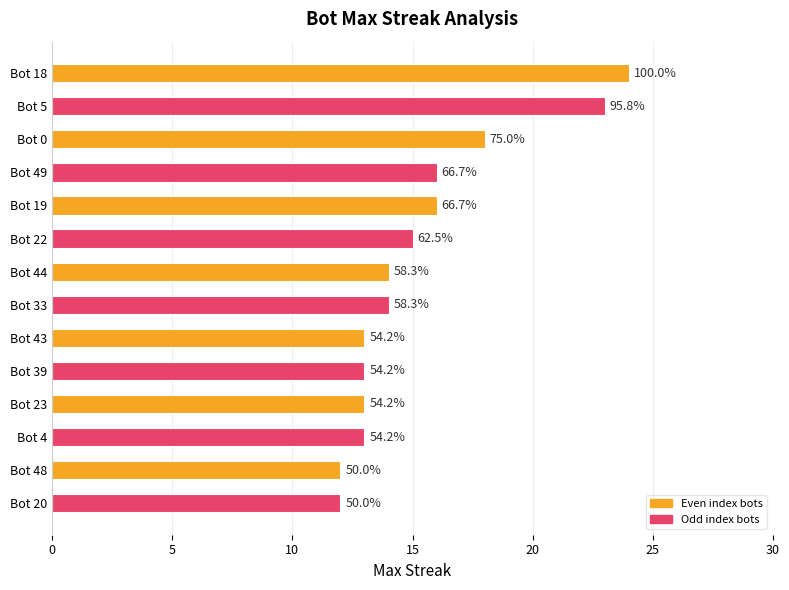

How many bars are there in total?

14